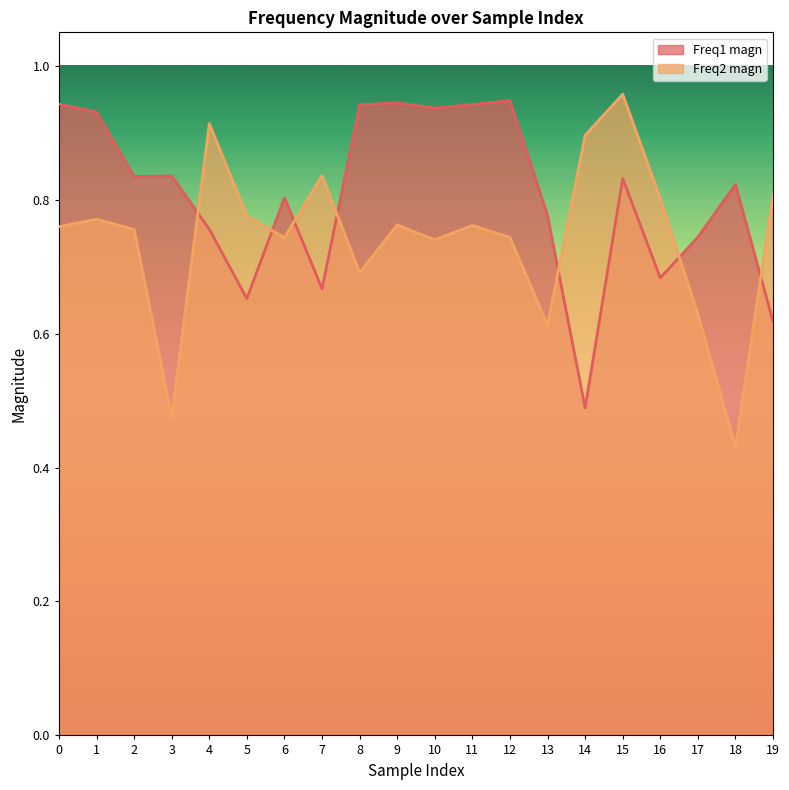

Count the Freq1 magn values in the range 0 to 1.

20